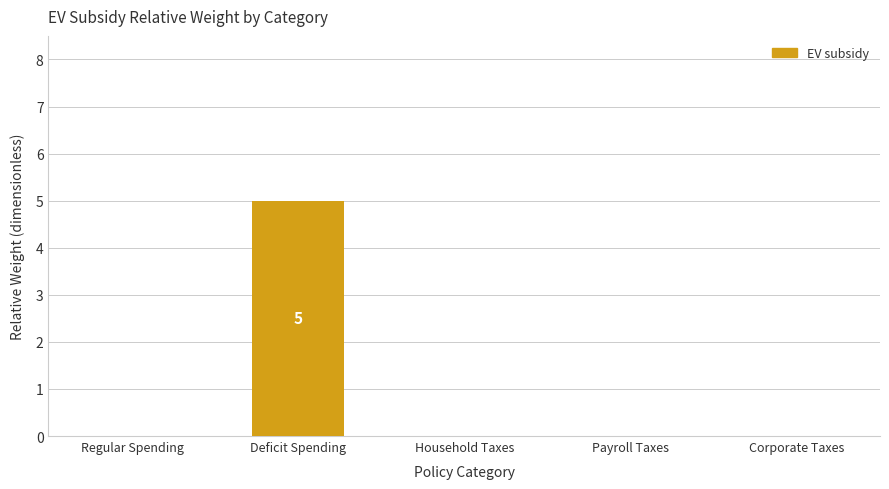

How many distinct data groups are displayed?

1